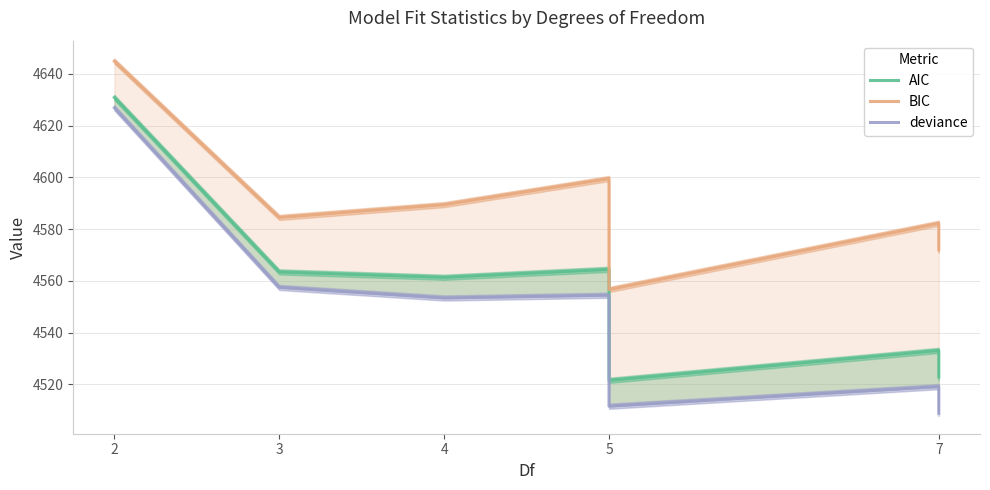

At 7, list the series in order from largest to smallest.

BIC, AIC, deviance